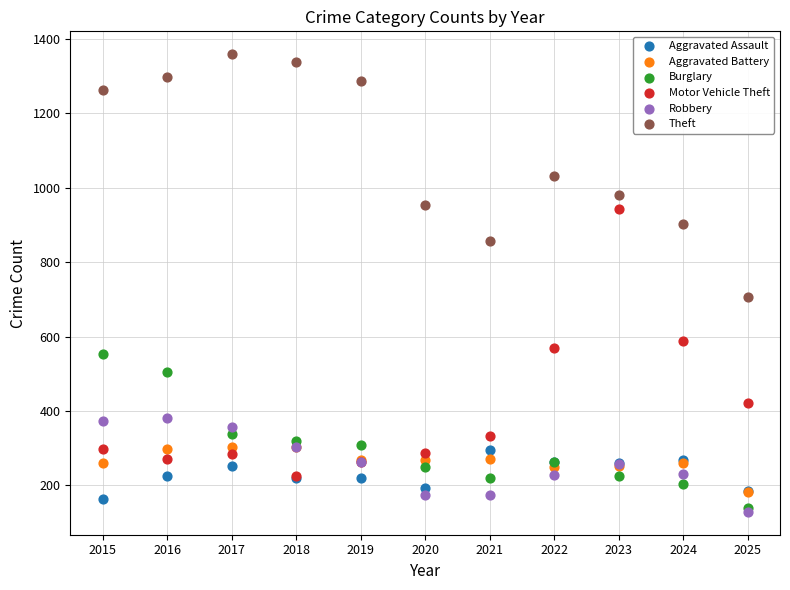

Across all series, what Y value is closest to 744?

706